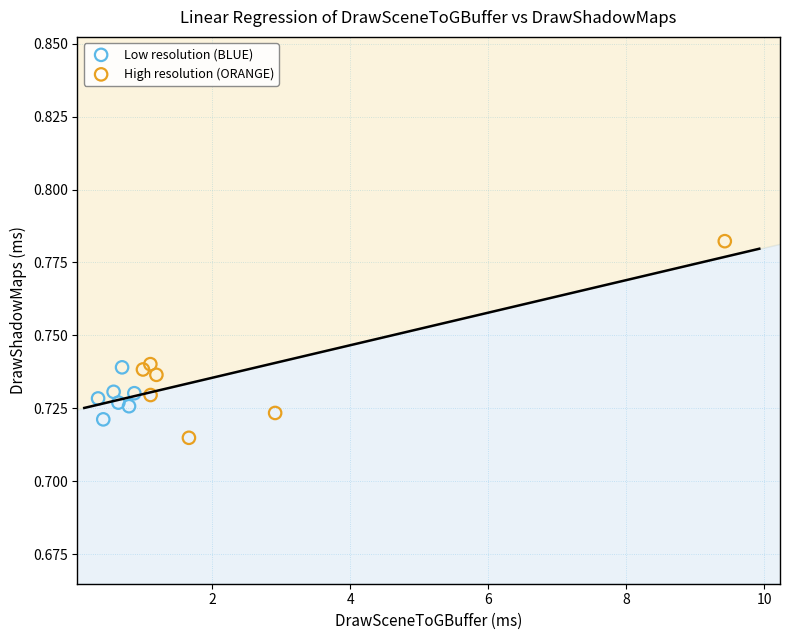

What are all the series names shown in the legend?

Low resolution (BLUE), High resolution (ORANGE)